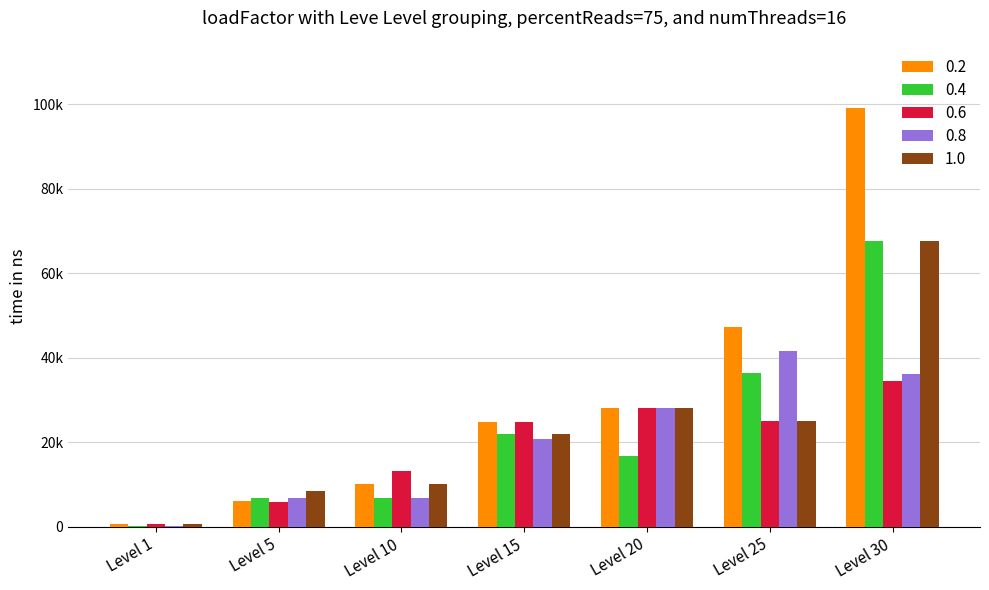

What are all the series names shown in the legend?

0.2, 0.4, 0.6, 0.8, 1.0